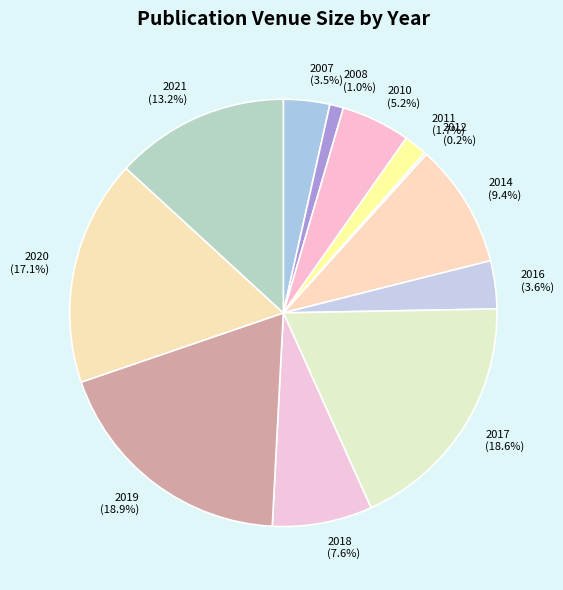

Is it true that 2021 is 8% of the pie?

False